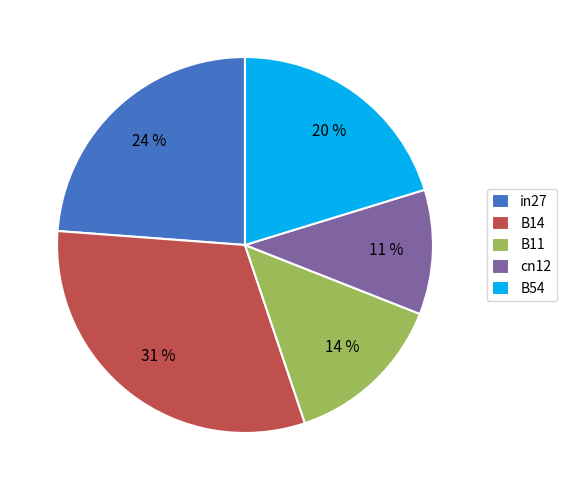

Which has a higher value, B11 or cn12?

B11